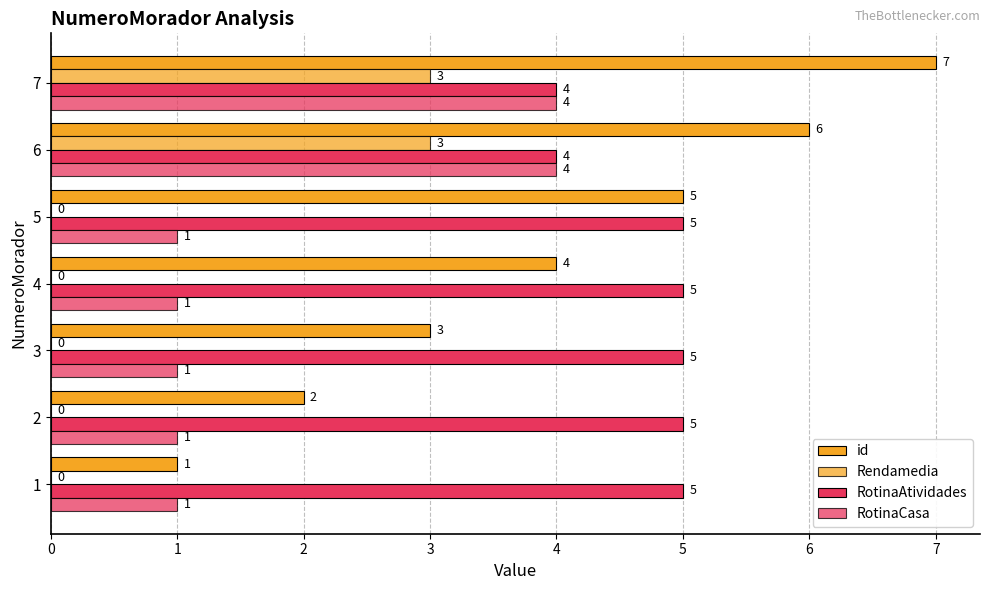

Between 3 and 6, which is larger?

6